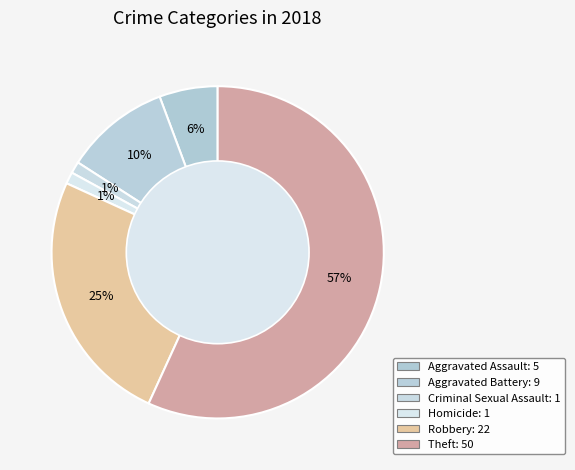

Count the number of slices in the pie.

6